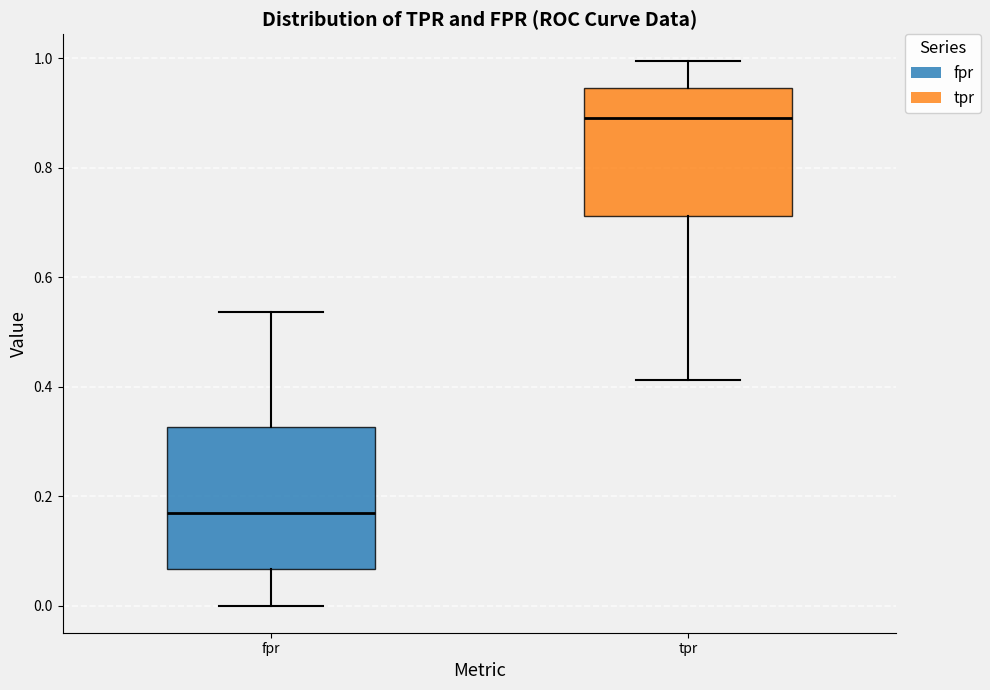

Which box's median line is the lowest?

fpr